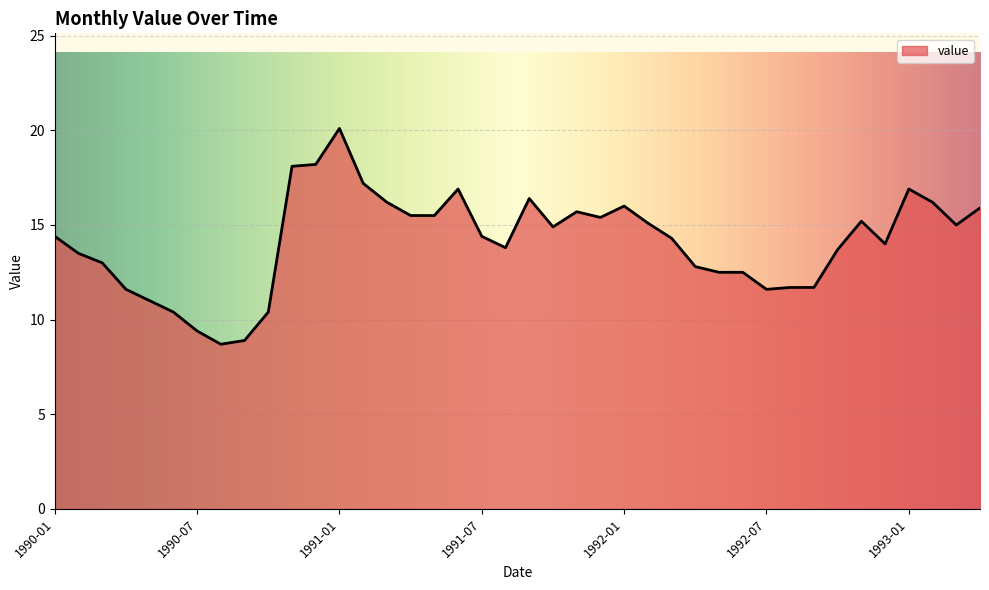

What is the smallest value displayed?

8.7